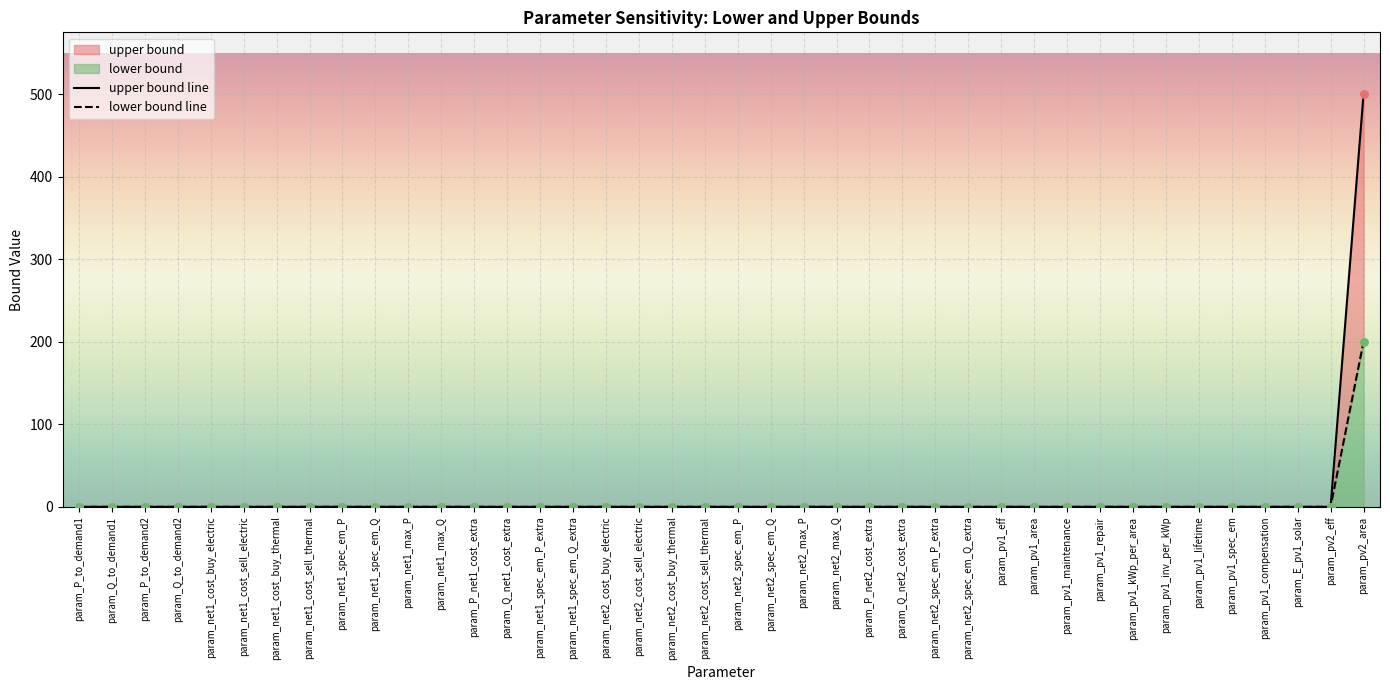

Which series contains the highest Y value?

lower bound